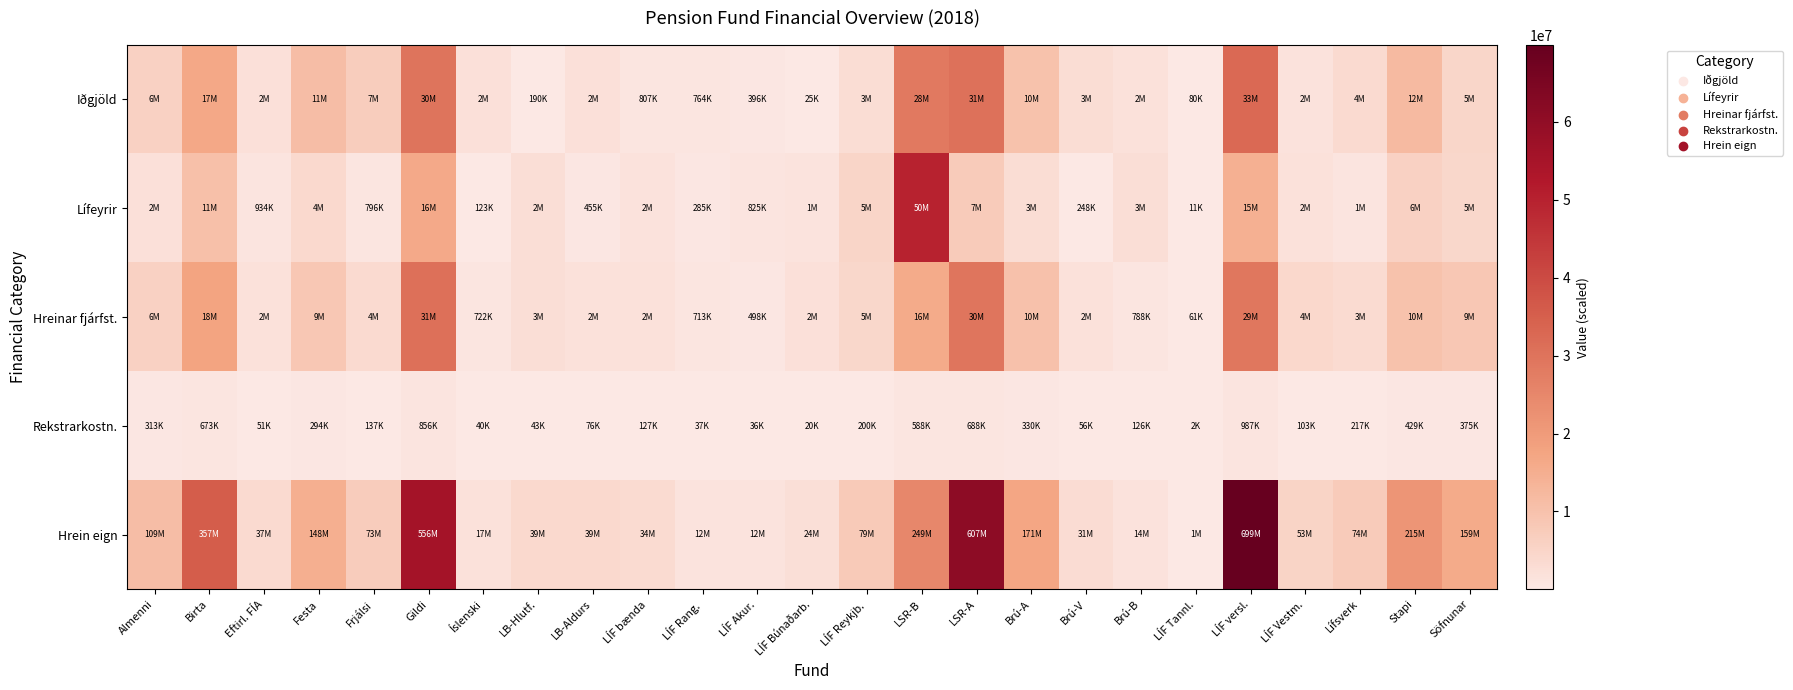

At how many categories does at least one series exceed 11371424?

9